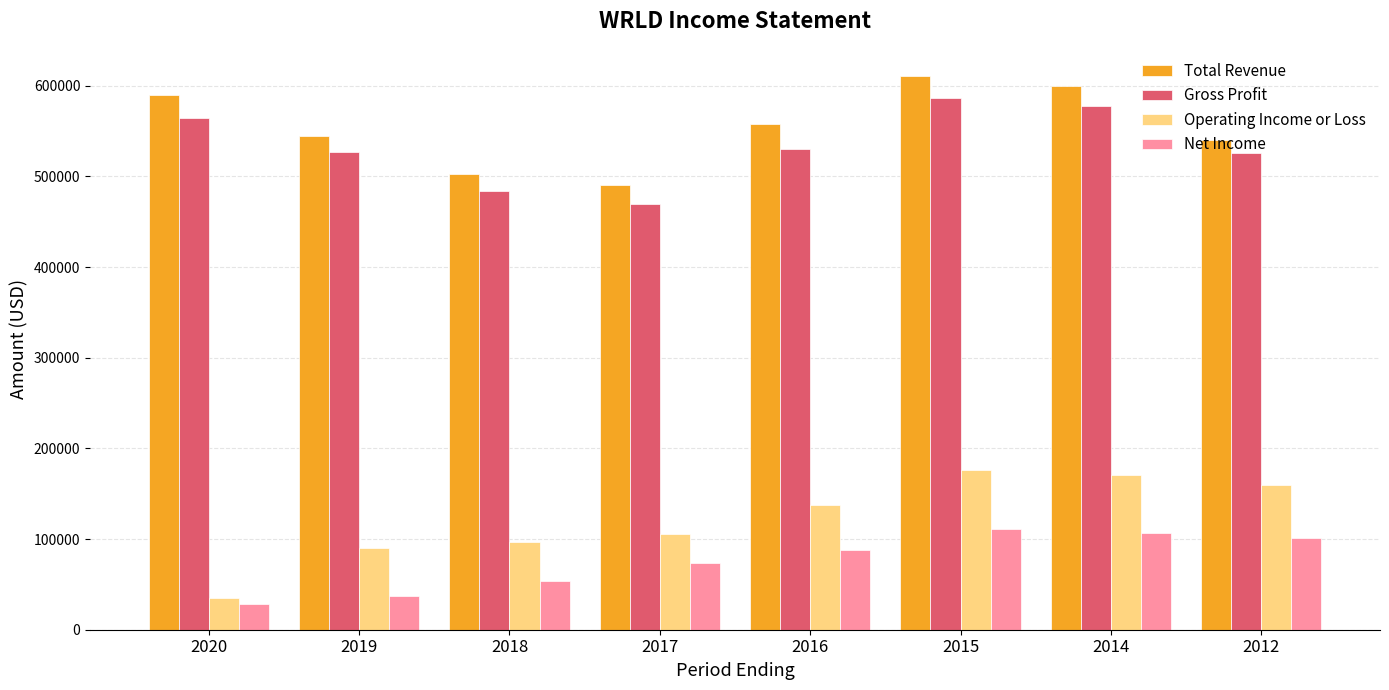

At which category does the chart reach its minimum across all series?

2020